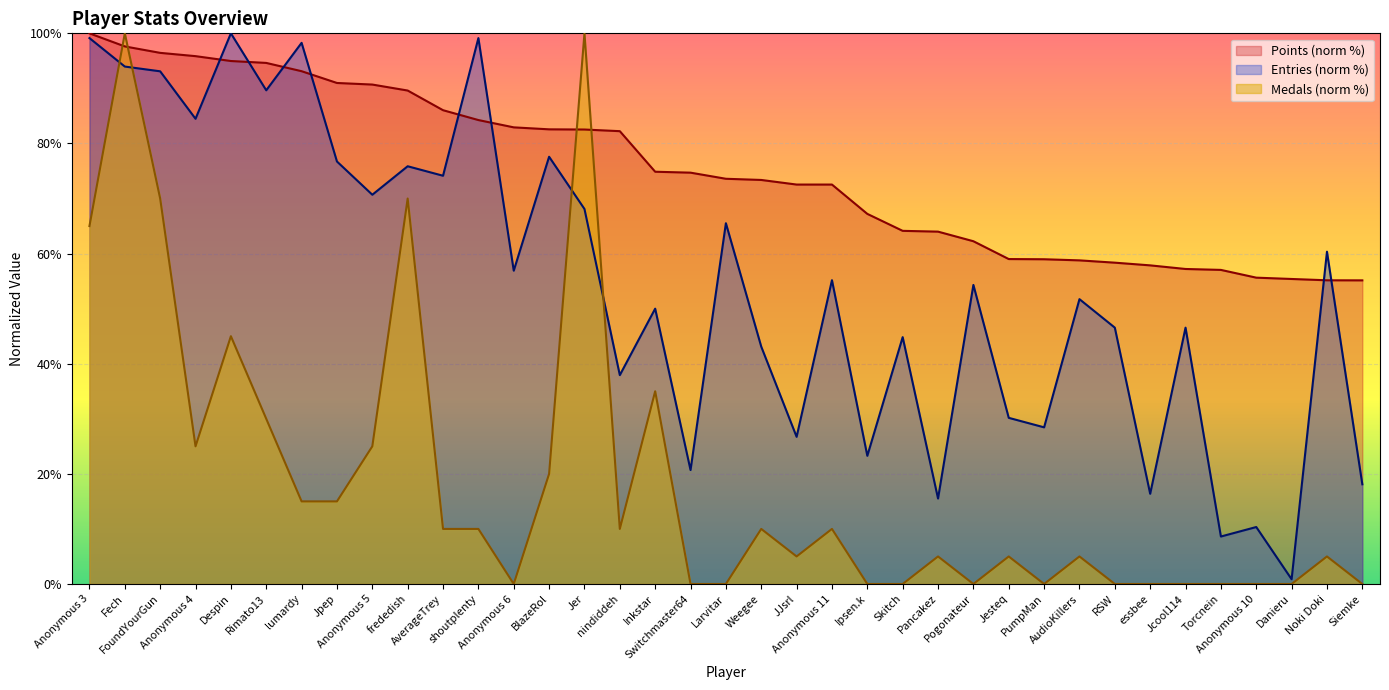

What is the maximum value for Medals?

100.0